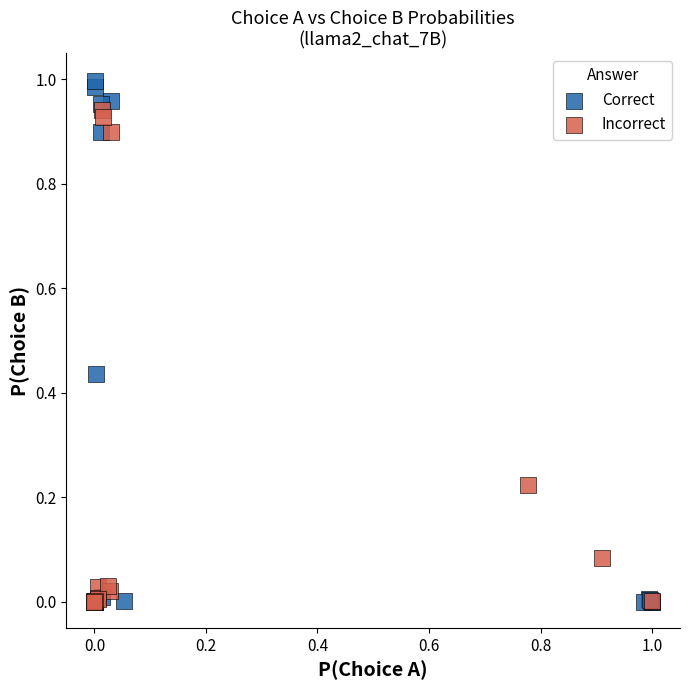

Which series reaches the maximum Y coordinate?

Correct